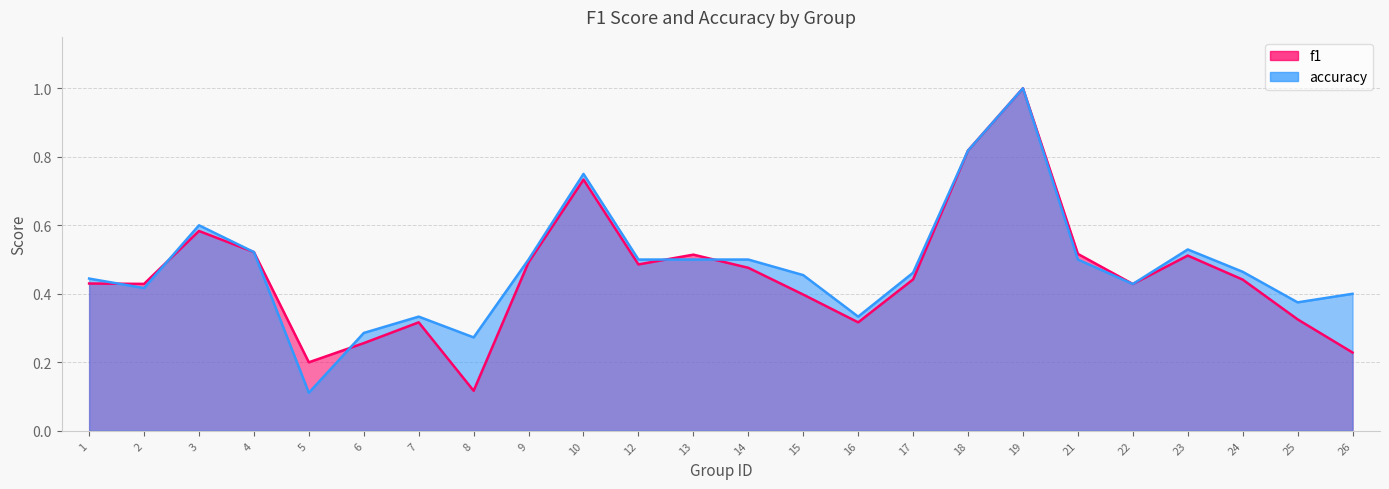

Between which two adjacent categories do accuracy and f1 first intersect?

1 and 2